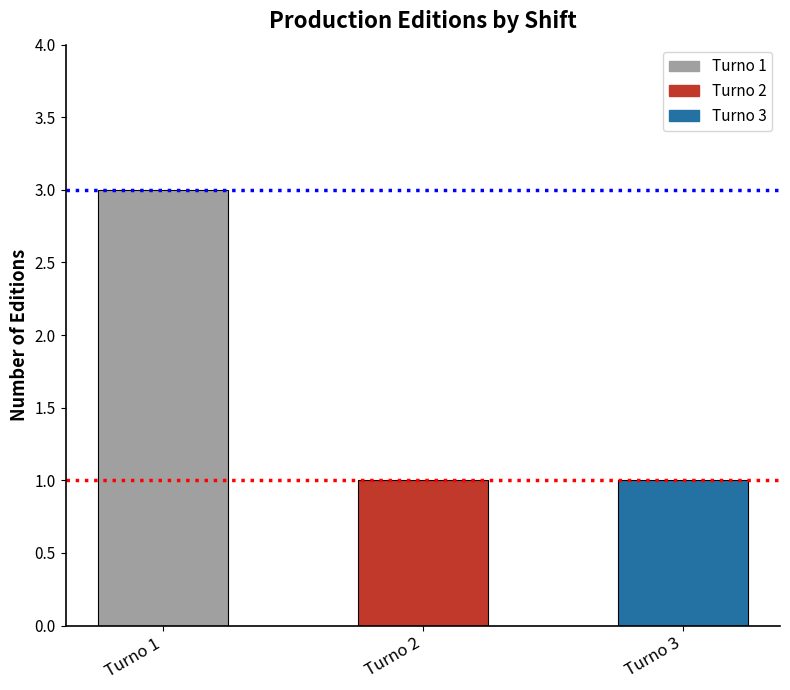

Are the bars horizontal?

No